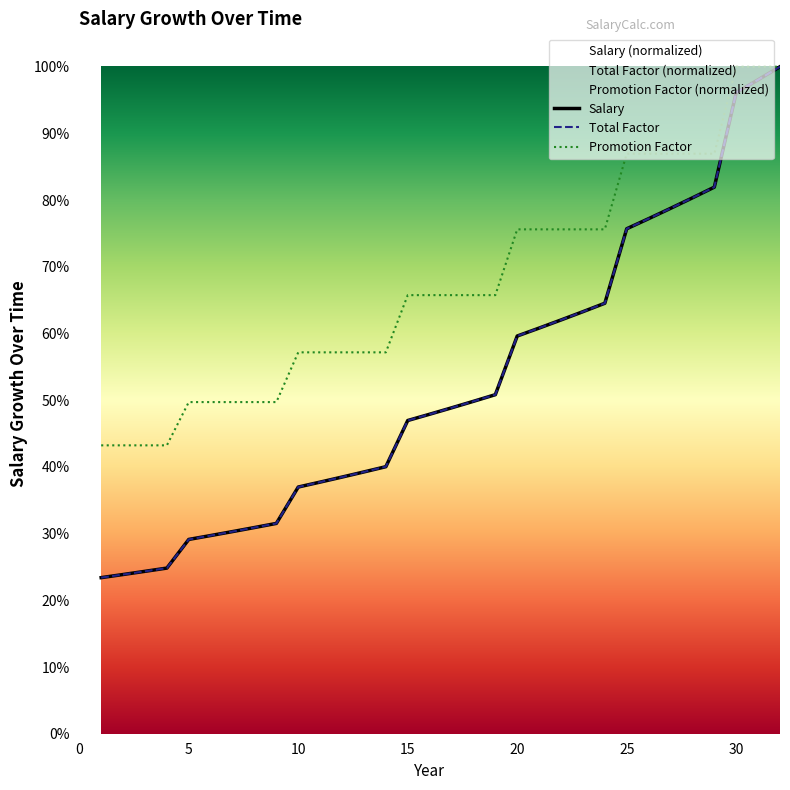

True or false: Total Factor has more than 0 points higher than both neighbors.

False